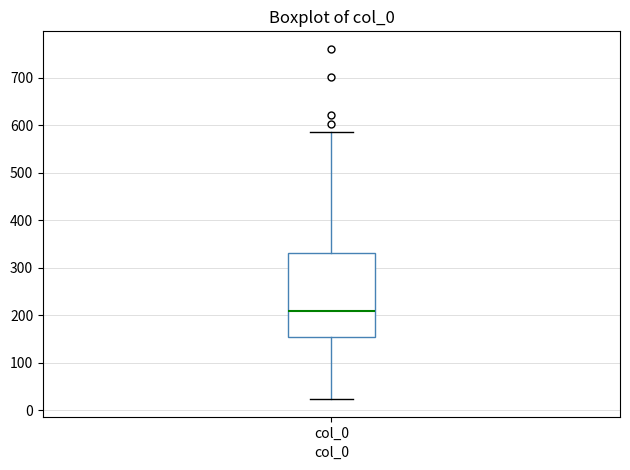

Read this box plot against the y-axis: the position of the median line, the range covered by the box, and the ends of both whiskers. The values are not printed on the chart, so give them approximately, as read against the axis.

median 210, box 150 to 330, whiskers 20 to 590